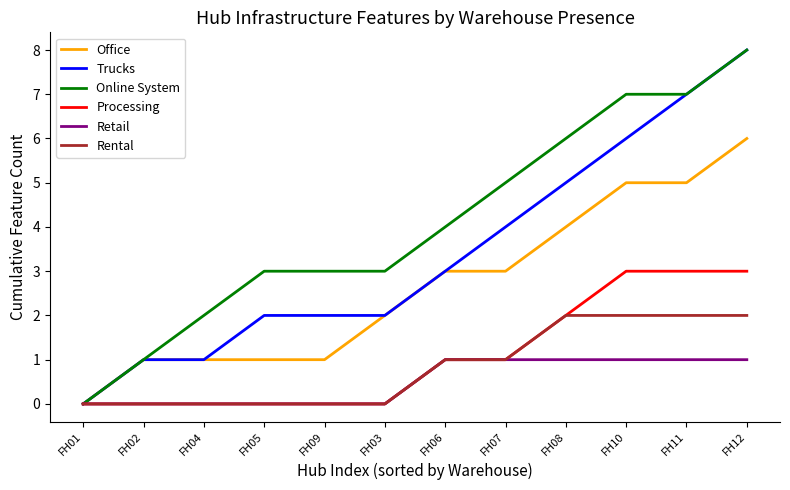

The Trucks series shows 1 at FH07. True or false?

False